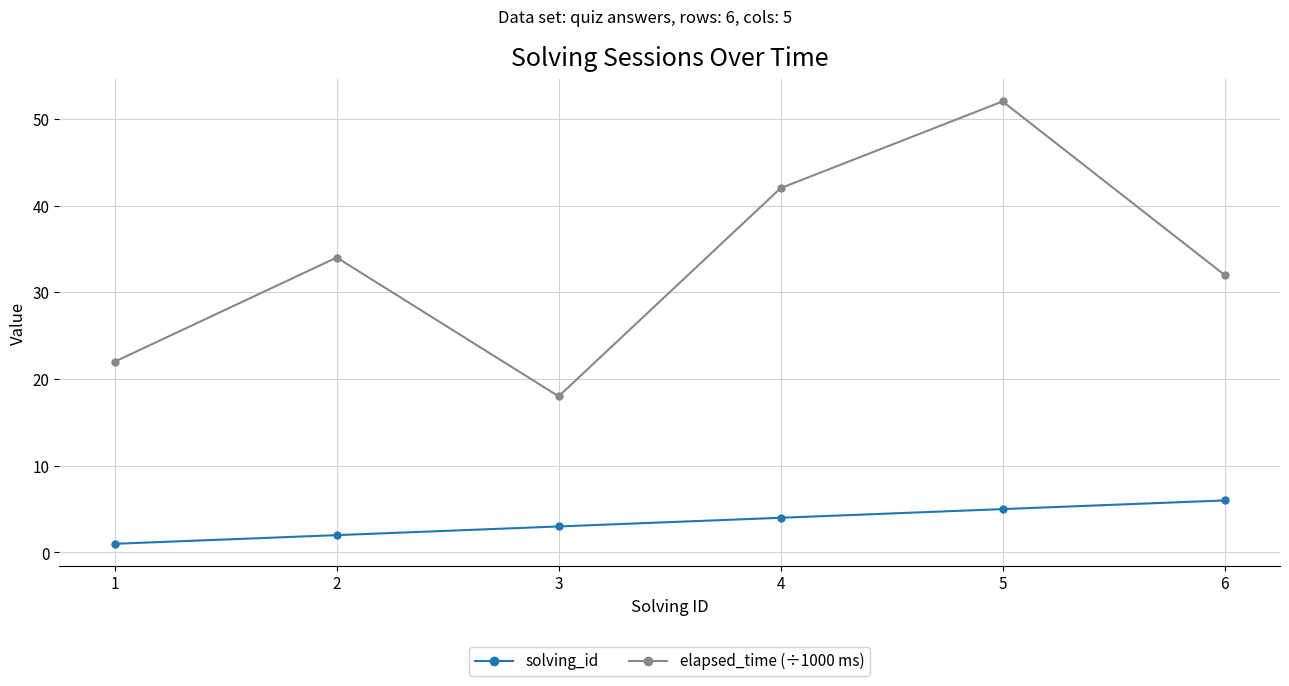

Which series has the largest range (max minus min)?

elapsed_time (÷1000 ms)